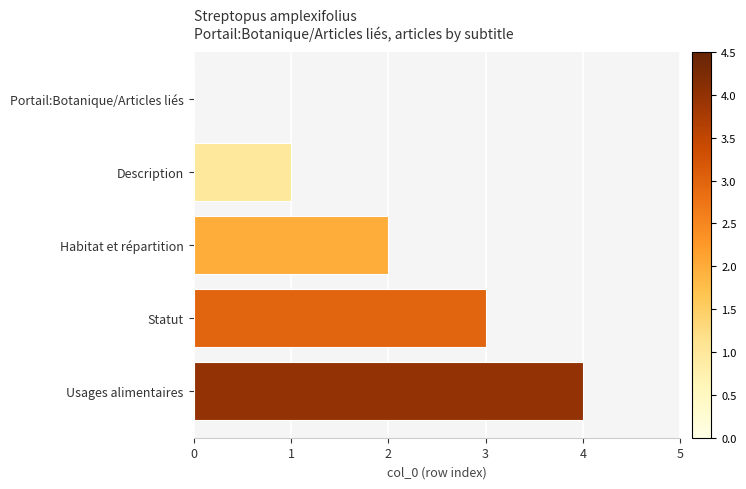

Which label corresponds to the largest value in the chart?

Usages alimentaires